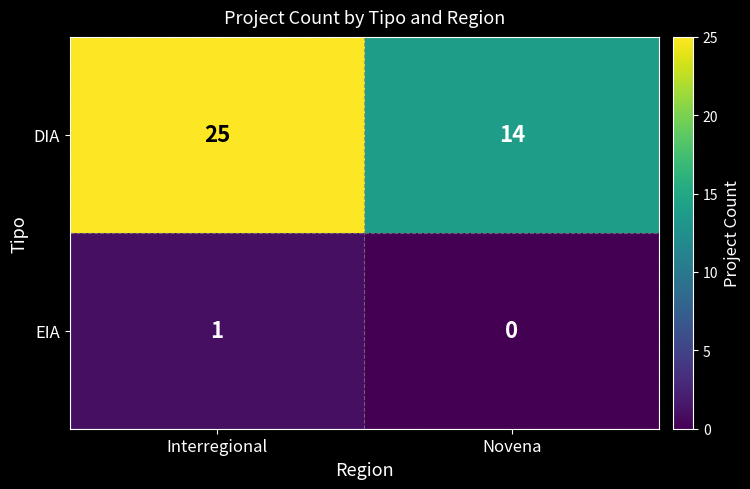

At which label is DIA closest to 19?

Novena